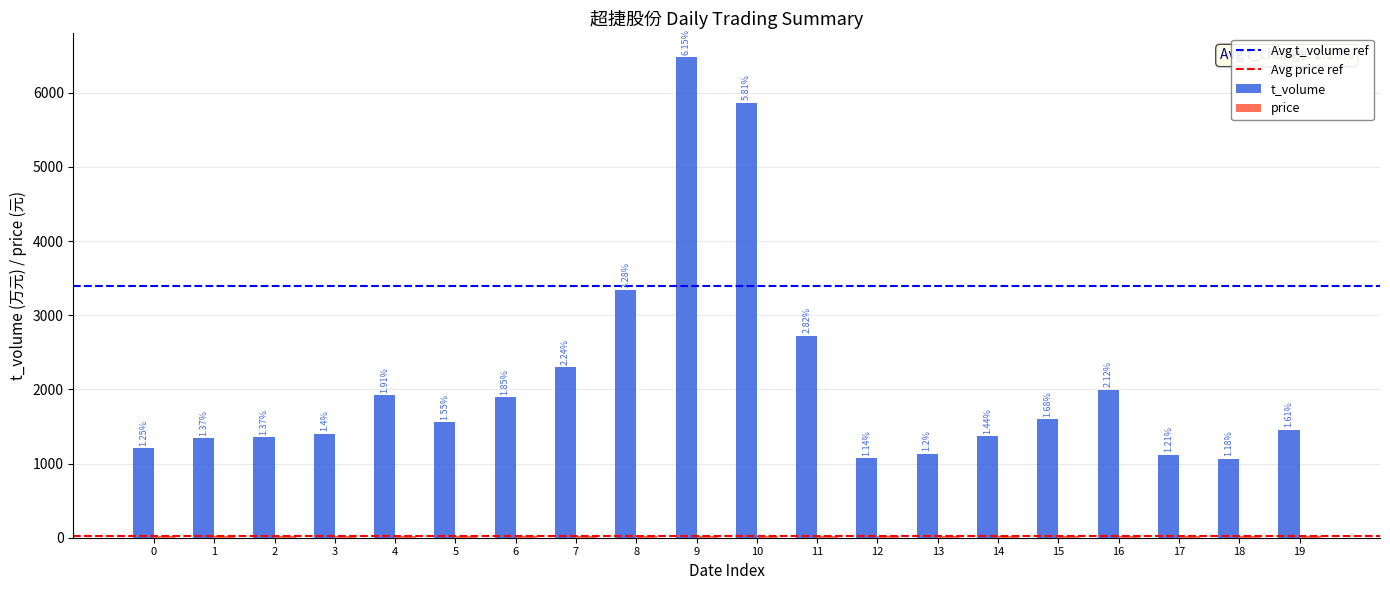

Reading left to right, extract all data points from this chart.

t_volume: 0=1211.0	1=1344.0	2=1355.0	3=1405.0	4=1921.0	5=1564.0	6=1894.0	7=2303.0	8=3341.0	9=6477.0	10=5866.0	11=2725.0	12=1077.0	13=1135.0	14=1371.0	15=1596.0	16=1996.0	17=1120.0	18=1068.0	19=1457.0
price: 0=21.9	1=22.1	2=22.1	3=22.9	4=22.5	5=22.8	6=22.9	7=23.3	8=23.0	9=23.7	10=23.3	11=22.0	12=21.4	13=21.3	14=21.5	15=21.3	16=21.5	17=20.9	18=20.6	19=20.1